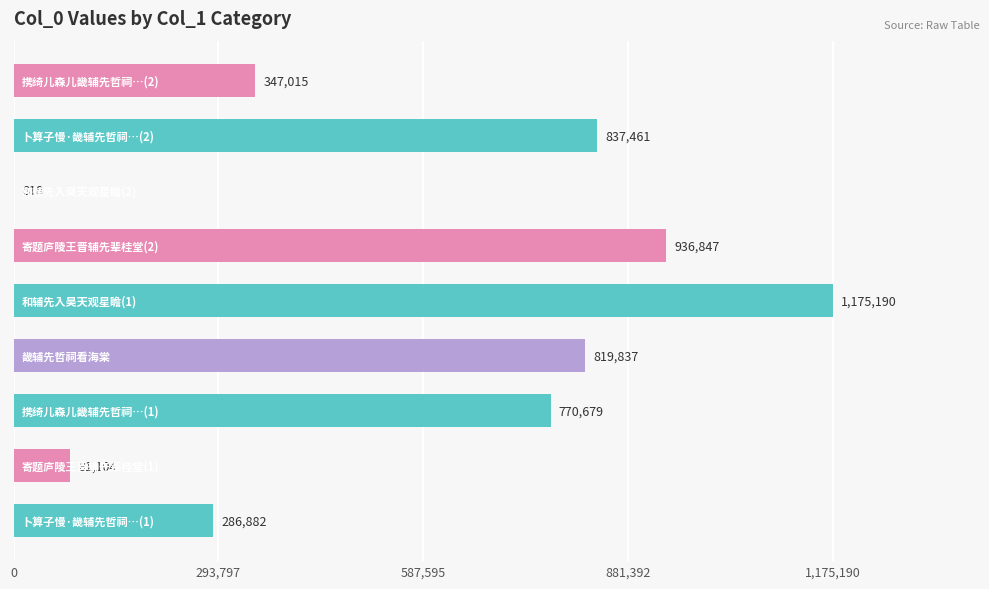

What is the greatest value displayed?

1175190